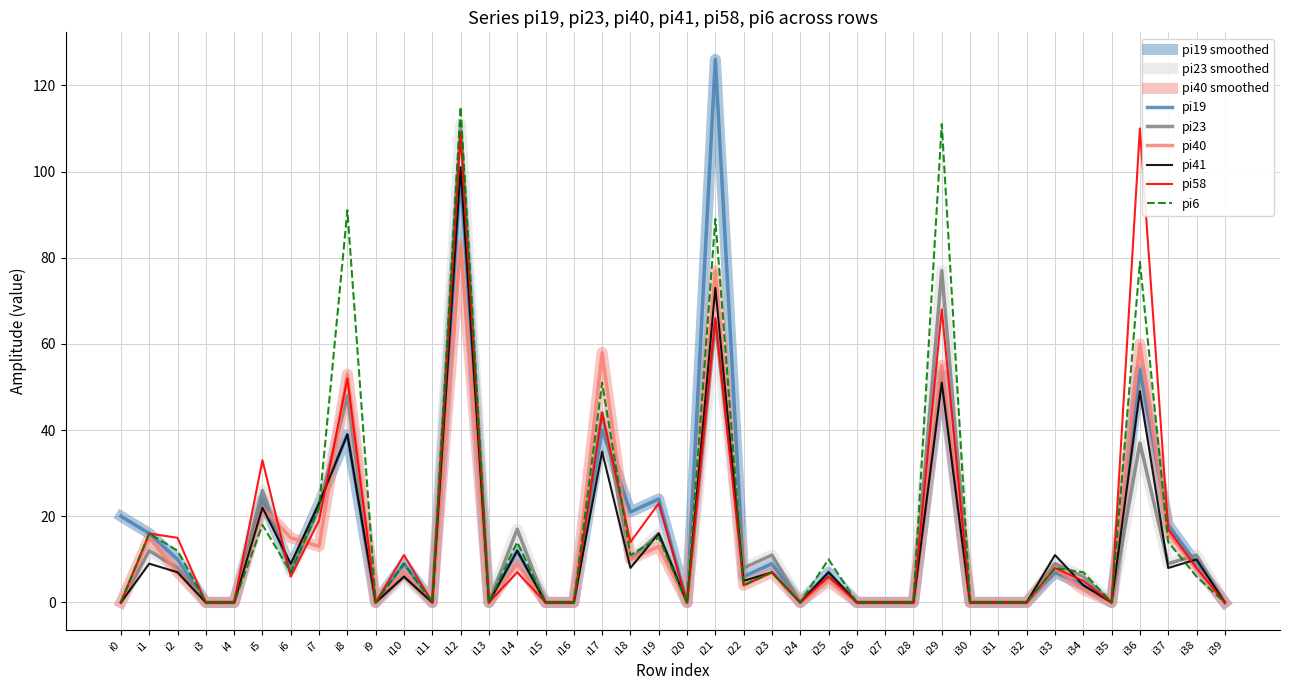

Does the chart display data point markers on the line(s)?

No